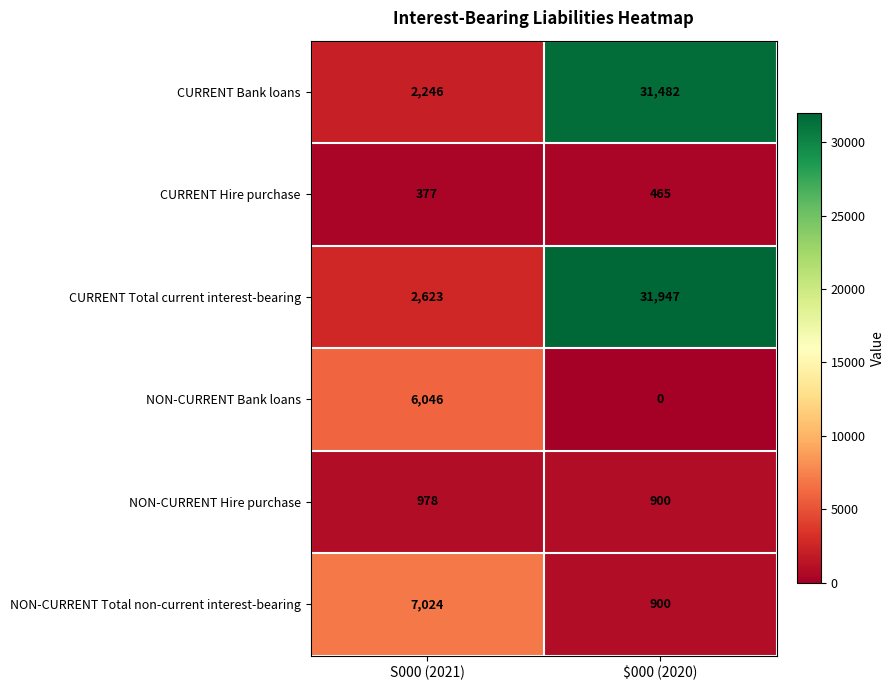

Which series changed the most between S000 (2021) and $000 (2020)?

CURRENT Total current interest-bearing